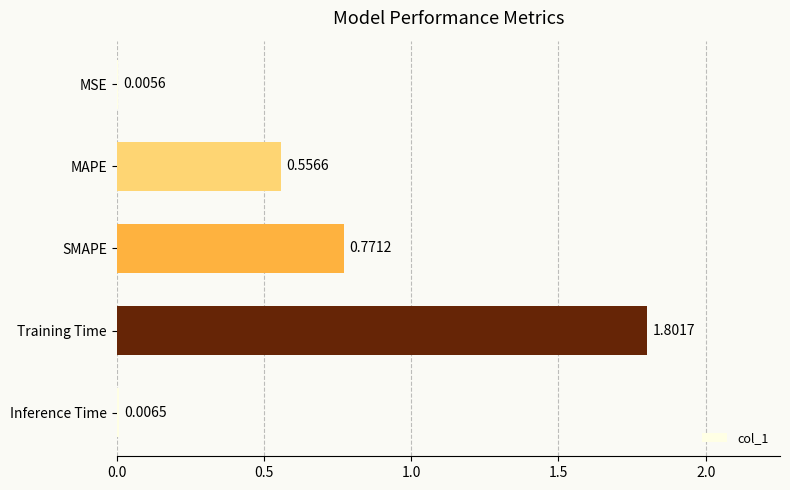

Are the bars horizontal?

Yes